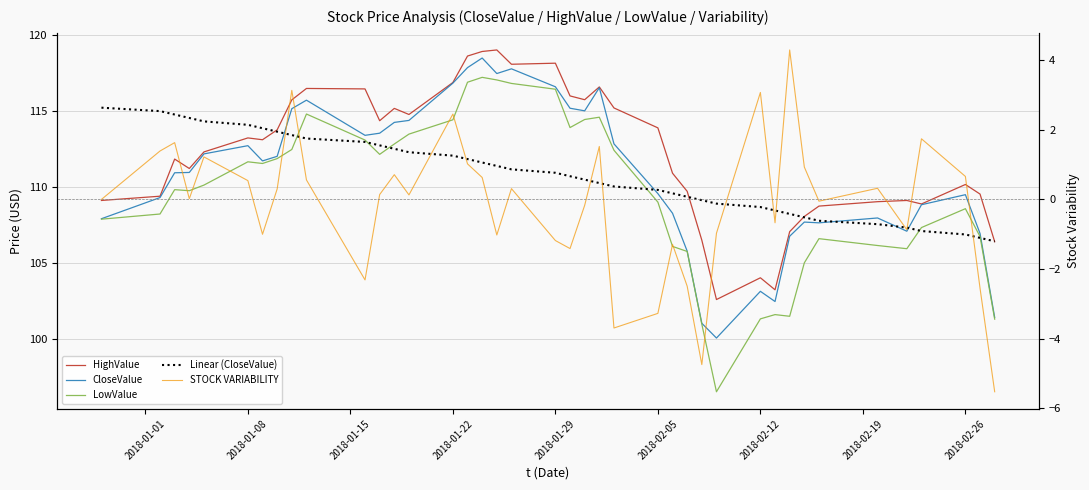

The value of HighValue at 16 is 59.4. True or false?

False